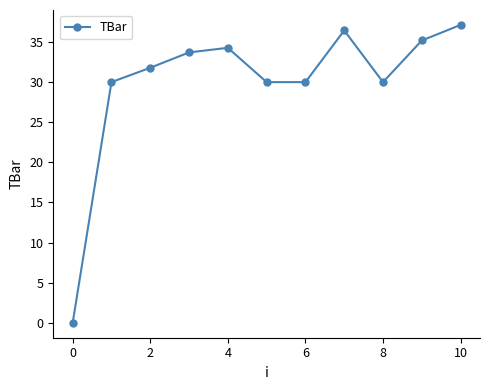

How many interior local peaks (higher than both neighbors) does the data have?

2